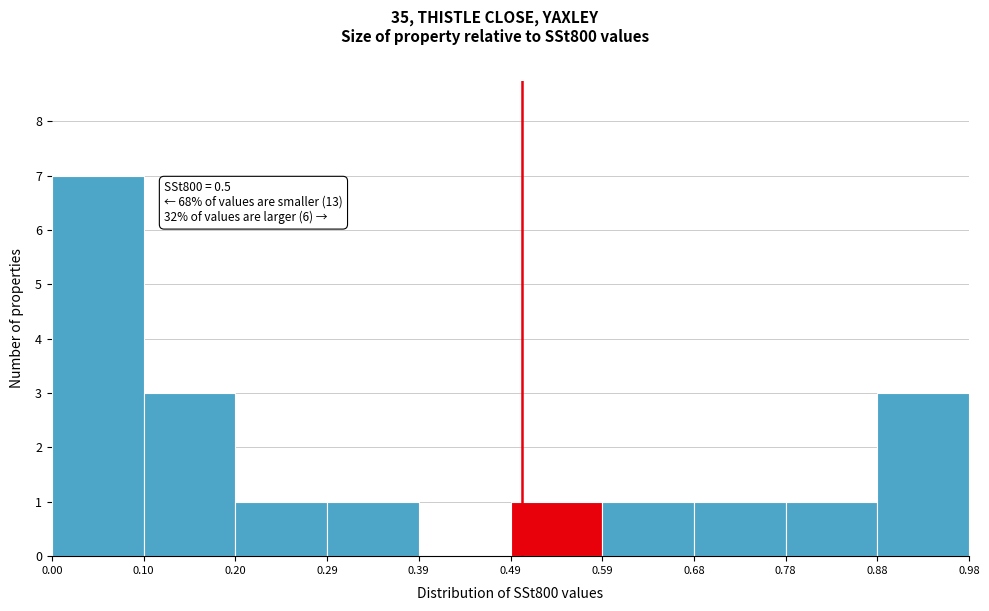

Which range on the x-axis has the tallest bar?

0.00 to 0.10